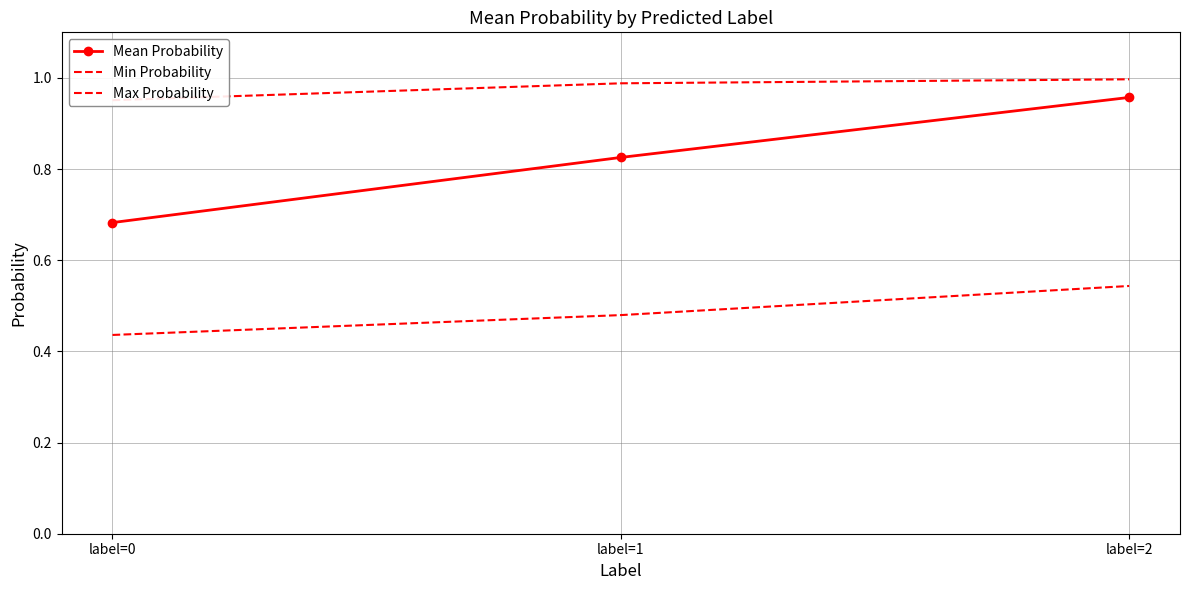

What is the value of the Mean Probability point at the 3rd from the left?

1.0